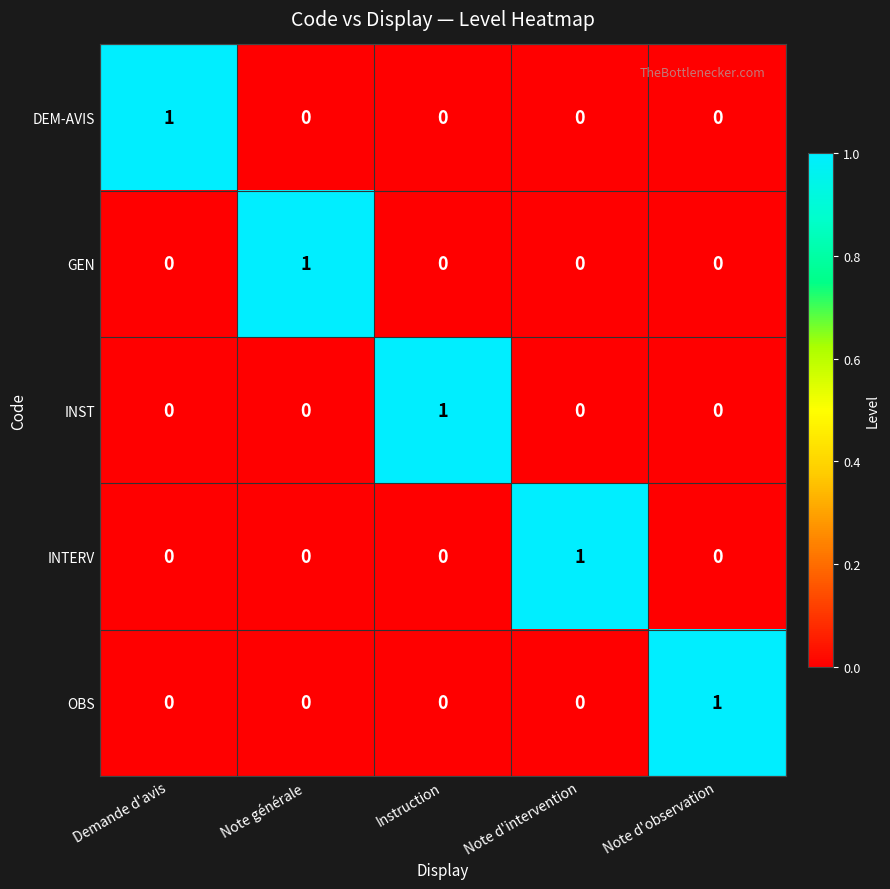

What is the total value across all series at Demande d'avis?

1